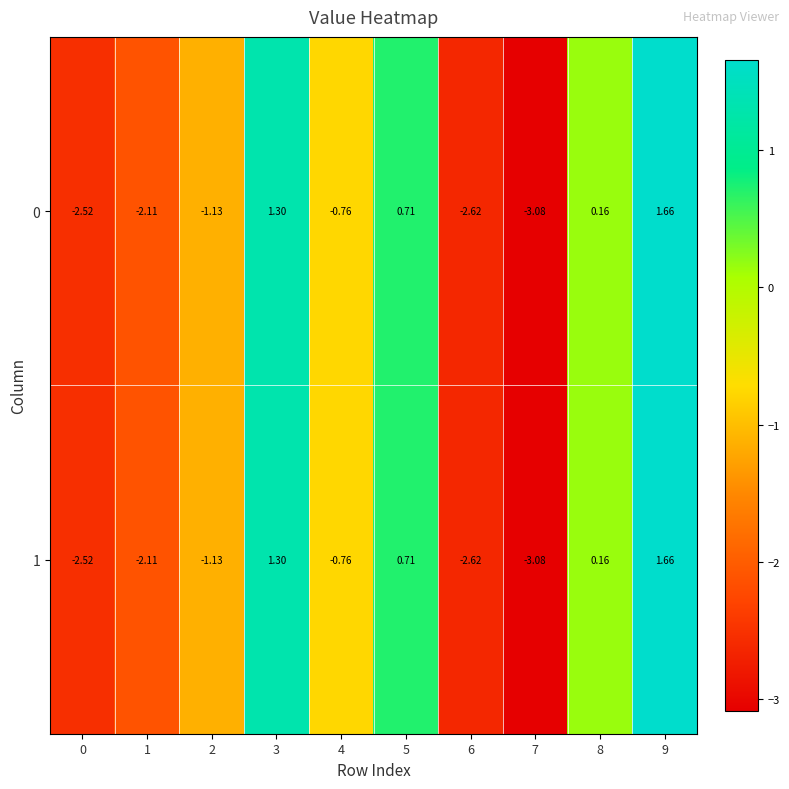

Is the value of 1 at 6 greater than the value of 0 at 0?

No